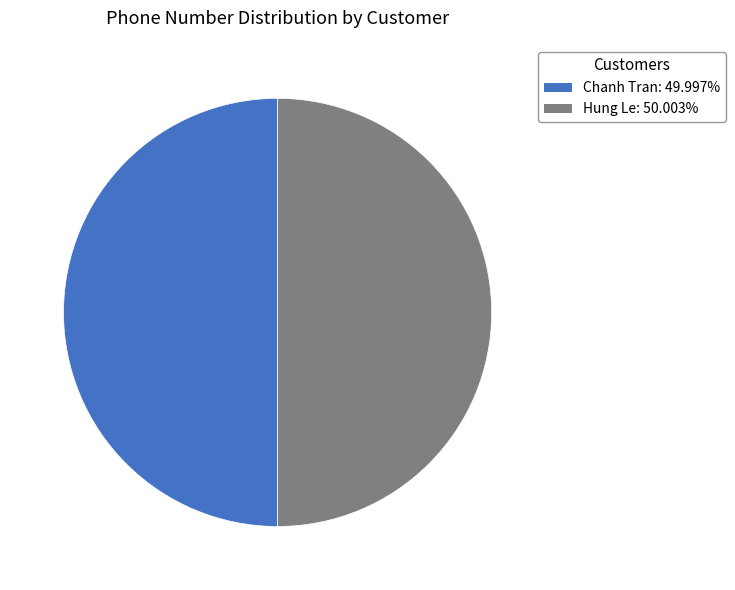

Combined, do Chanh Tran and Hung Le account for over 50%?

Yes